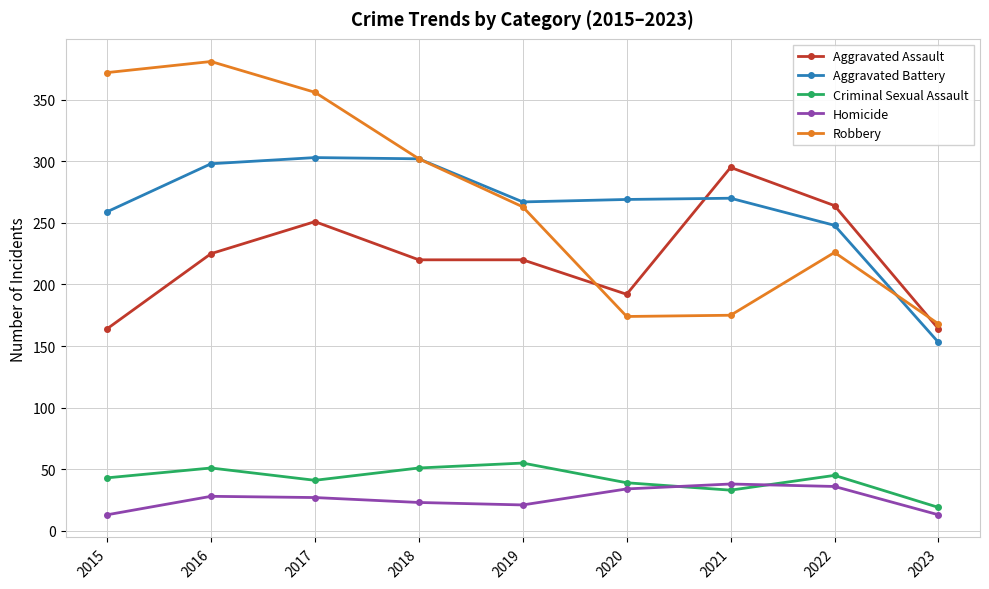

True or false: Criminal Sexual Assault has more than 0 interior local peaks.

True